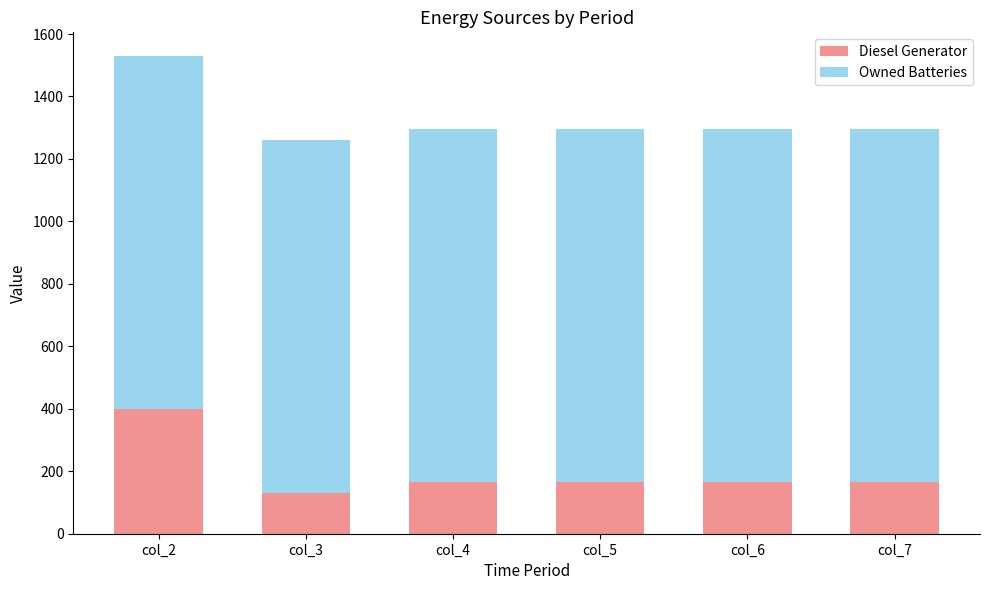

The value of Diesel Generator at col_7 is 167. True or false?

True